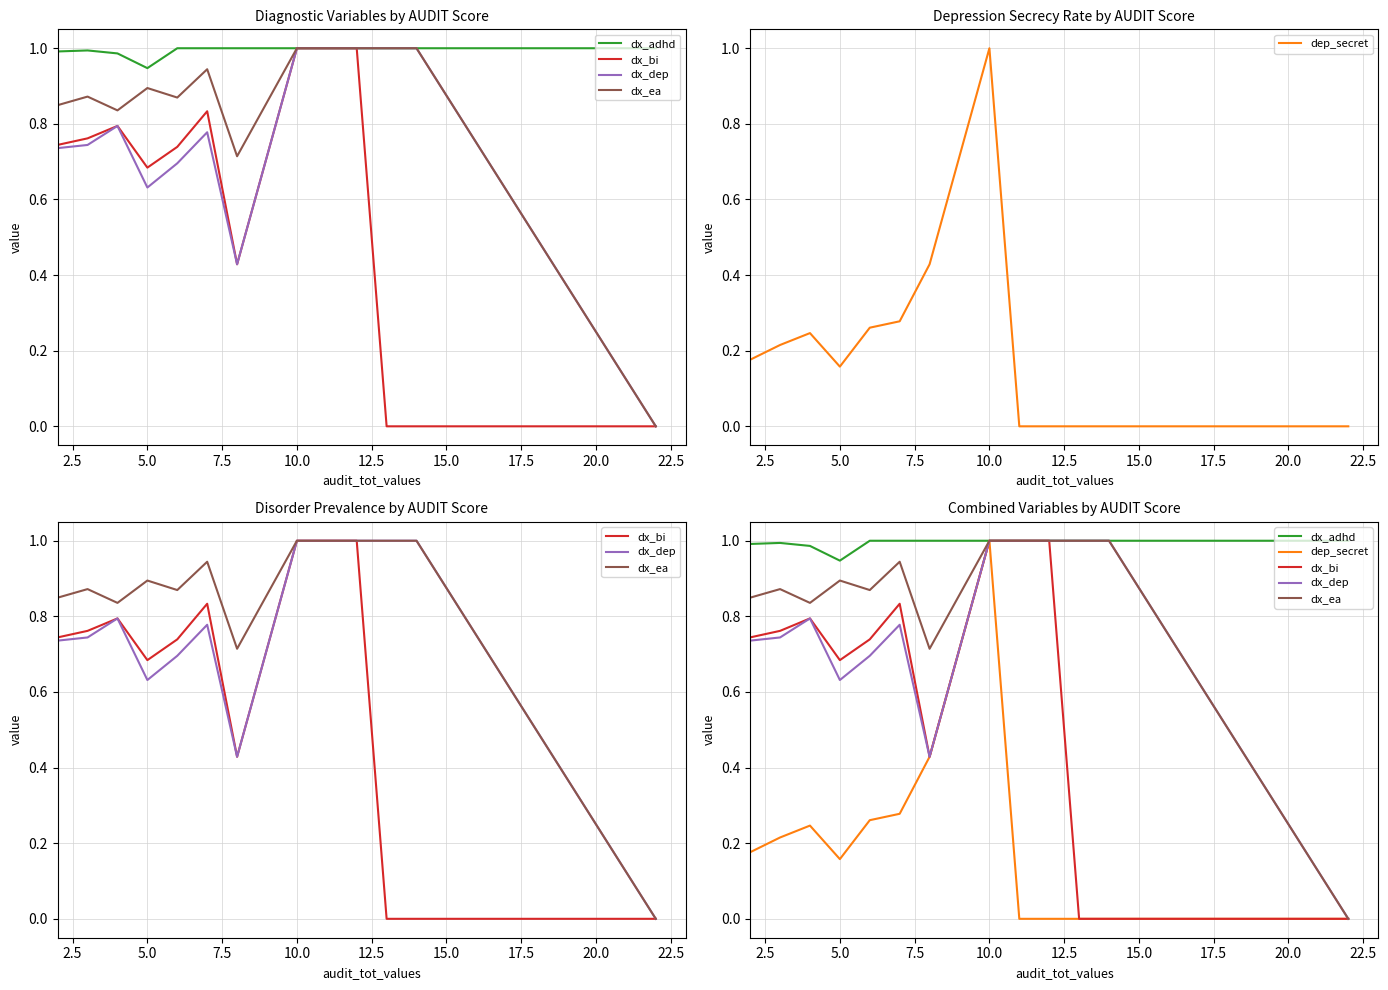

What is the label of the 5th point from the right?

20.0